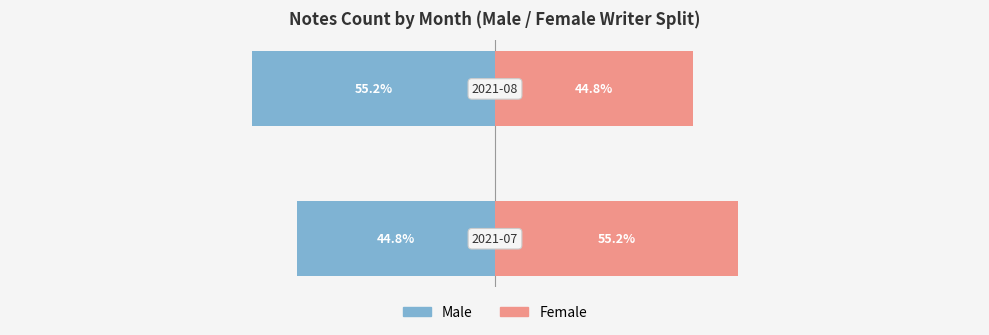

What is the highest value of the Female series?

55.2